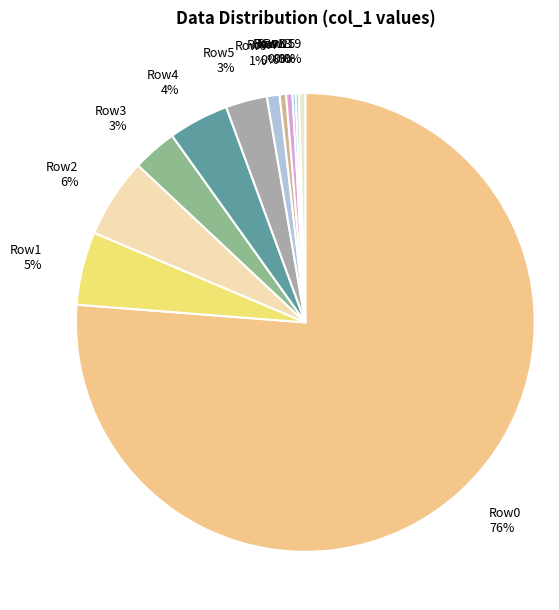

How many slices are in this pie chart?

12